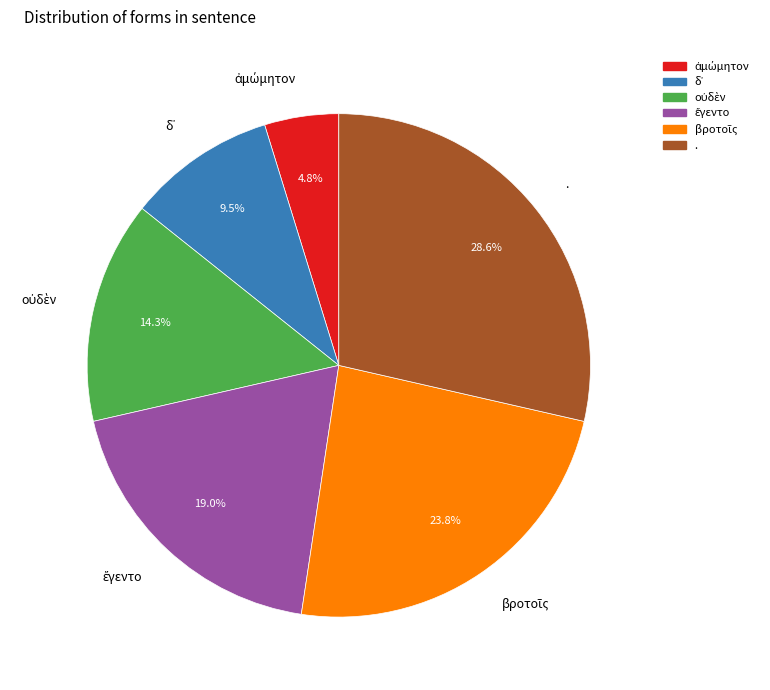

How much of the chart is everything except .?

71.4%